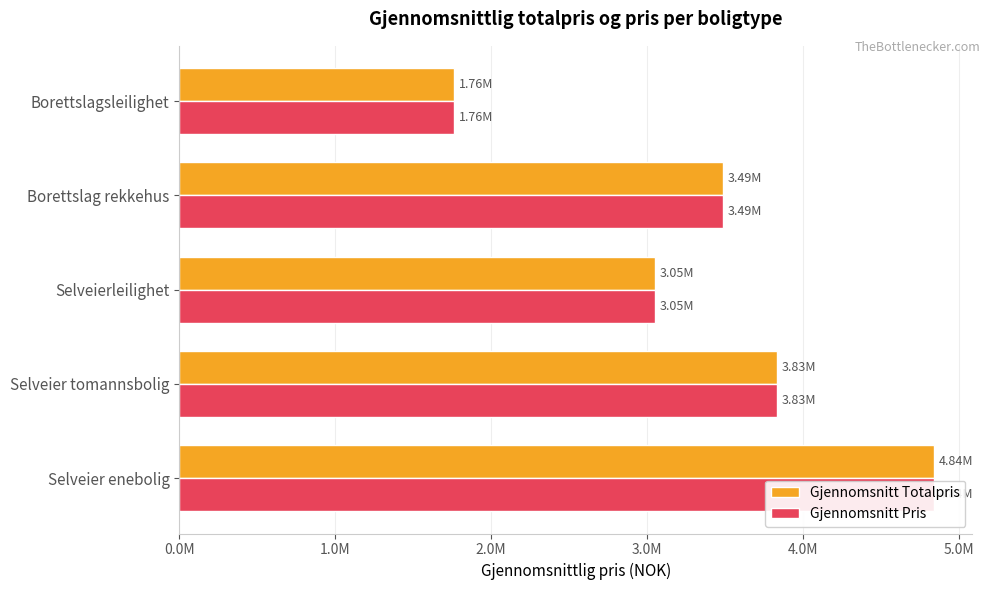

How many Gjennomsnitt Pris values are between 3050000 and 3835000?

3